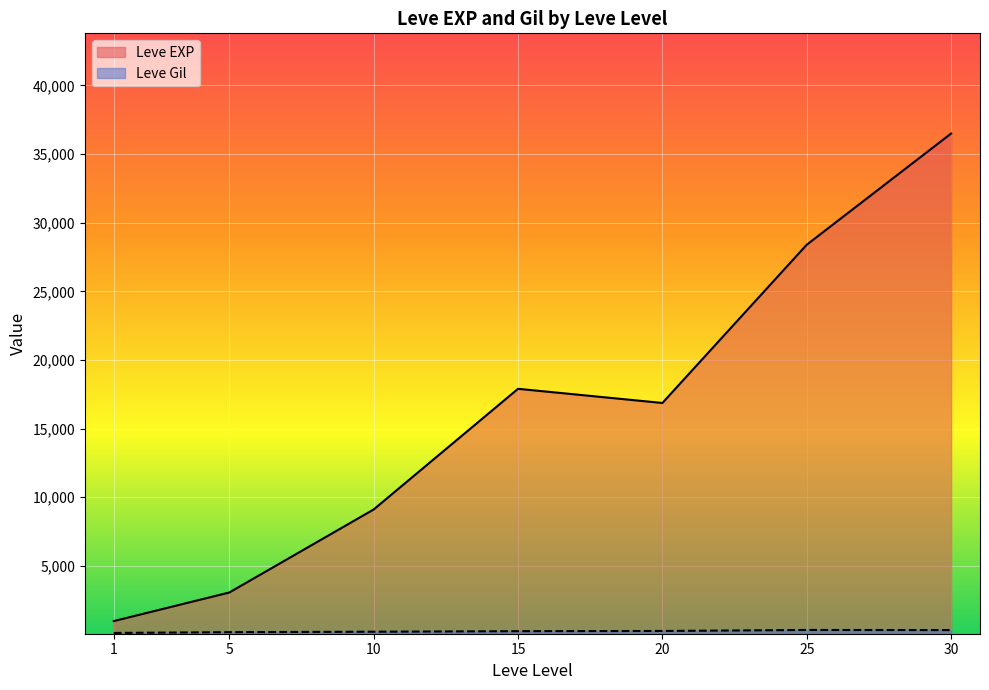

At which category is the sum across all series the highest?

30